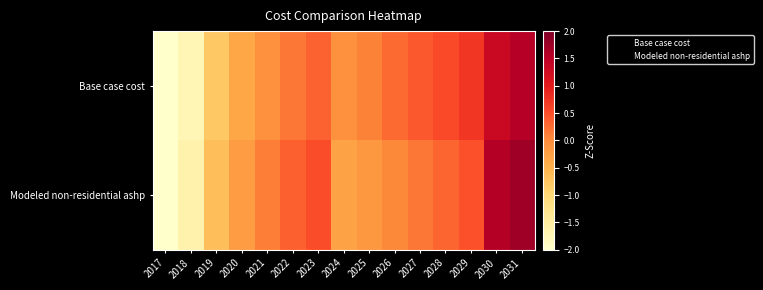

Reading right to left, extract all data points from this chart.

Base case cost: 2031=1.5	2030=1.3	2029=0.7	2028=0.5	2027=0.4	2026=0.3	2025=0.1	2024=-0.1	2023=0.3	2022=0.2	2021=-0.0	2020=-0.4	2019=-0.8	2018=-1.7	2017=-2.4
Modeled non-residential ashp: 2031=1.7	2030=1.6	2029=0.5	2028=0.3	2027=0.2	2026=0.0	2025=-0.1	2024=-0.3	2023=0.5	2022=0.3	2021=0.1	2020=-0.2	2019=-0.7	2018=-1.6	2017=-2.4